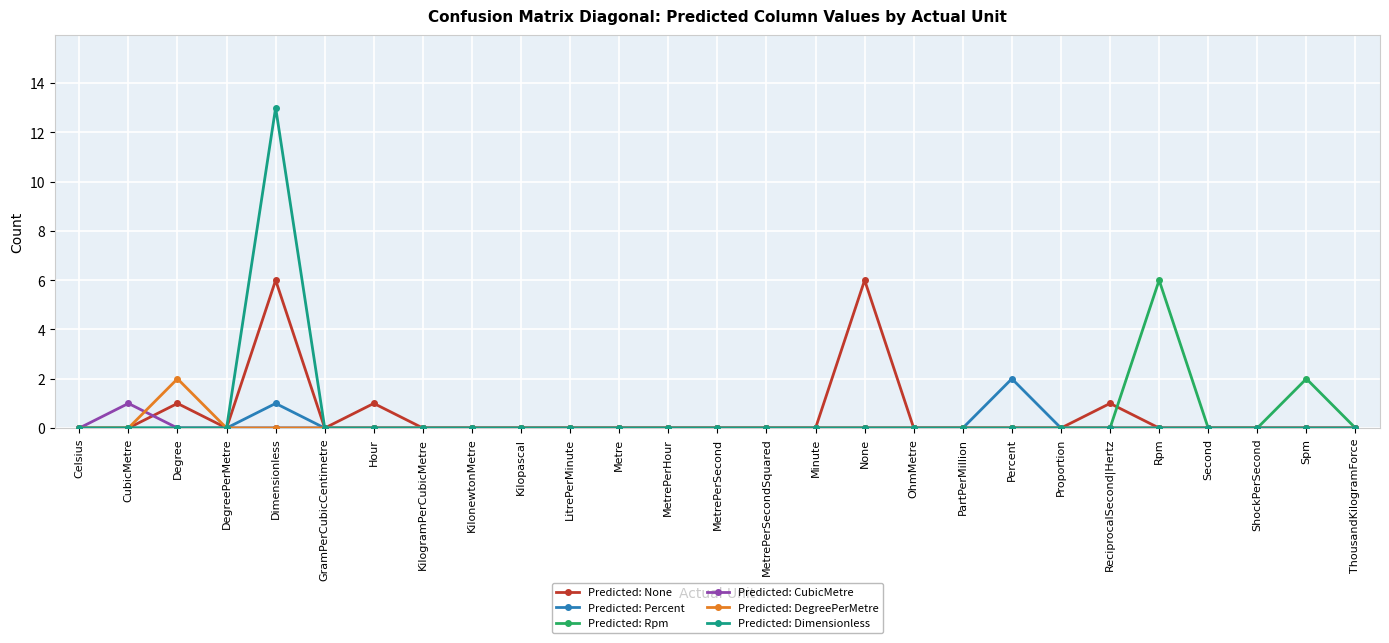

Which series has the widest spread of values?

Predicted: Dimensionless